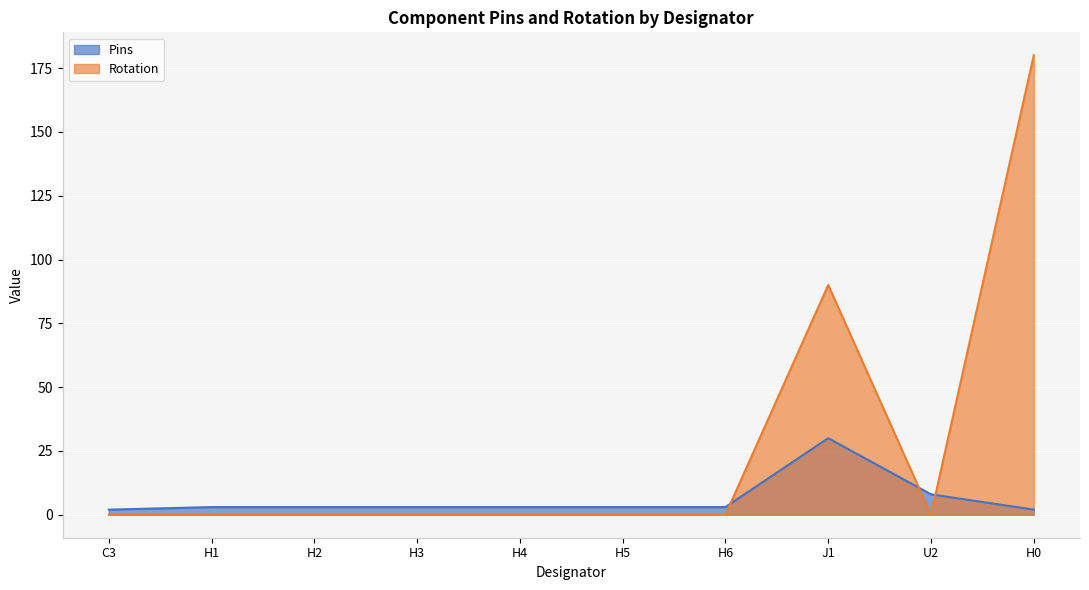

Reading right to left, what are all the values shown in this chart?

Pins: 2	8	30	3	3	3	3	3	3	2
Rotation: 180	0	90	0	0	0	0	0	0	0